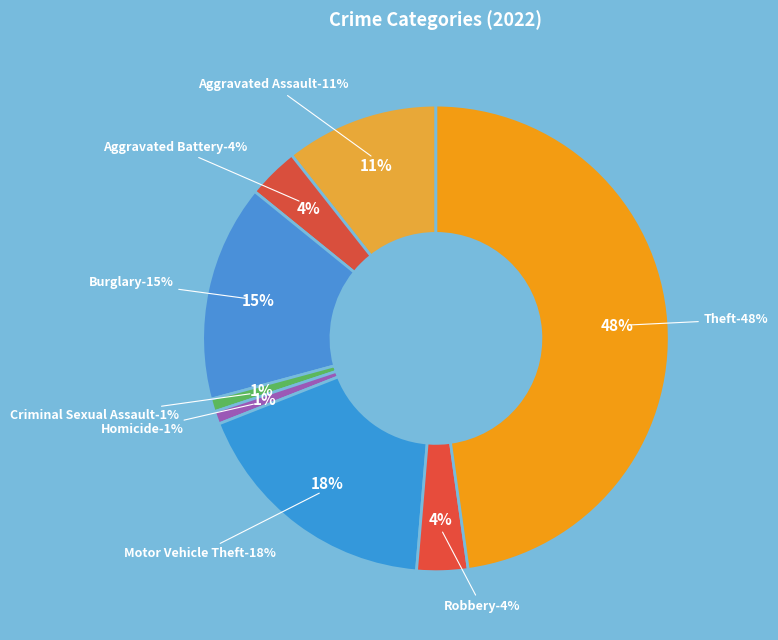

How many slices are in this pie chart?

8